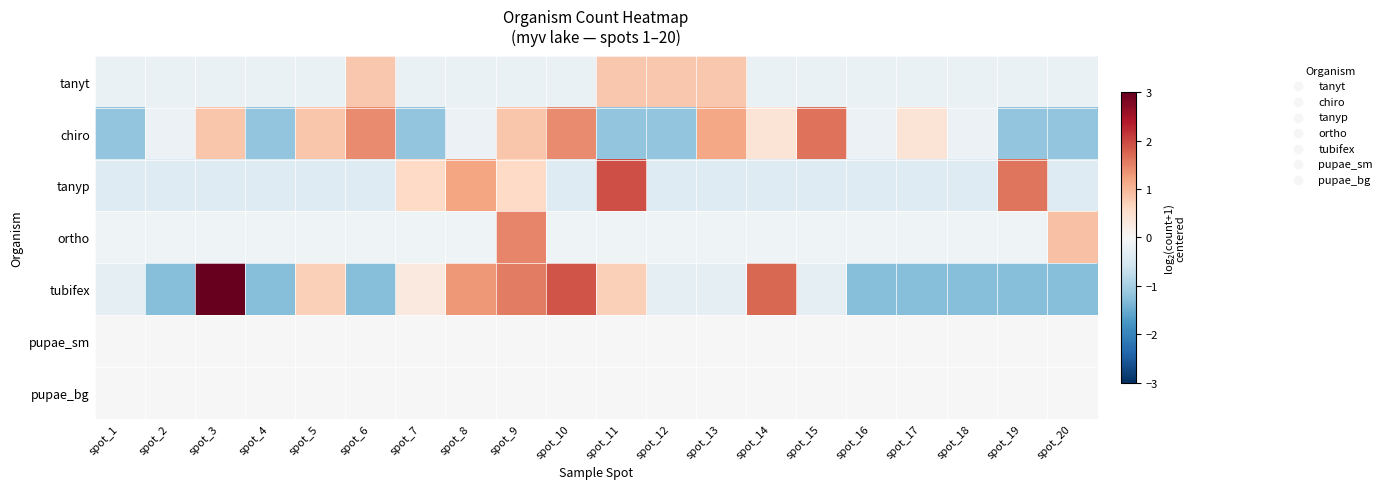

What is the smallest value displayed?

-1.3